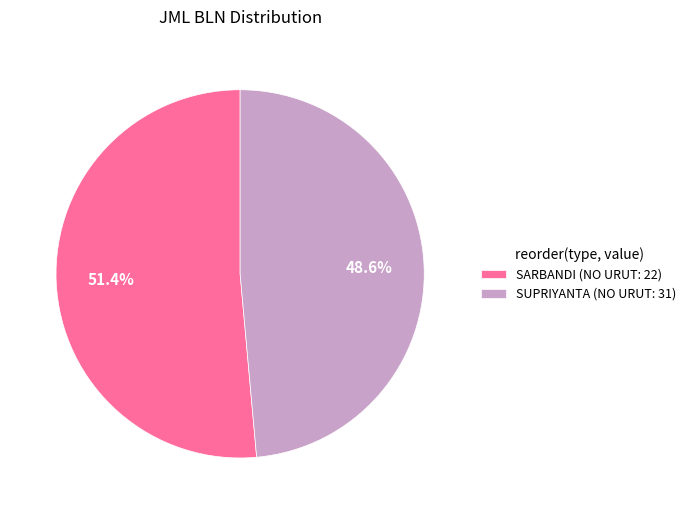

To the nearest percent, what portion does SARBANDI (NO URUT: 22) represent?

51%